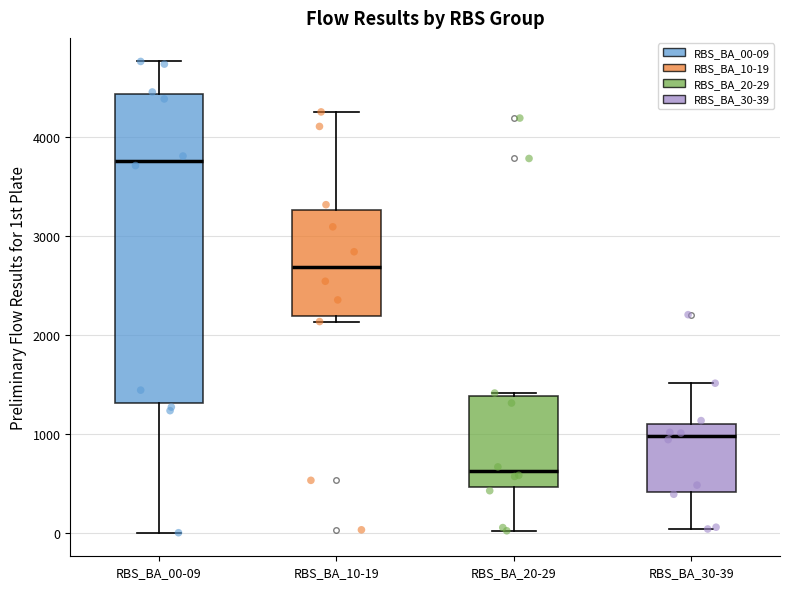

Which box's median line is the highest?

RBS_BA_00-09